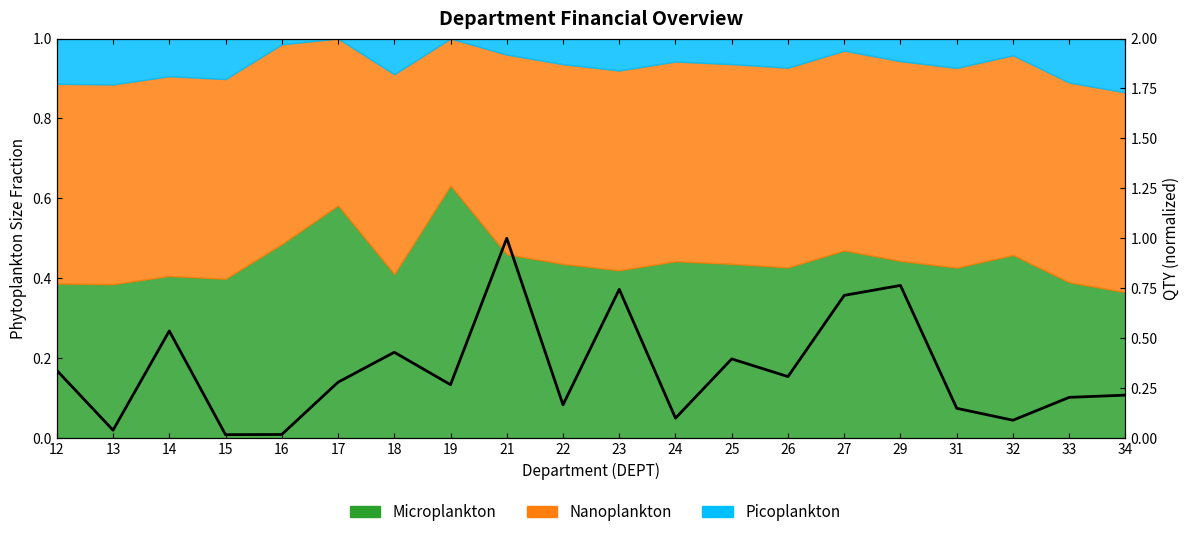

What is the value of the 15th point from the left?

0.7